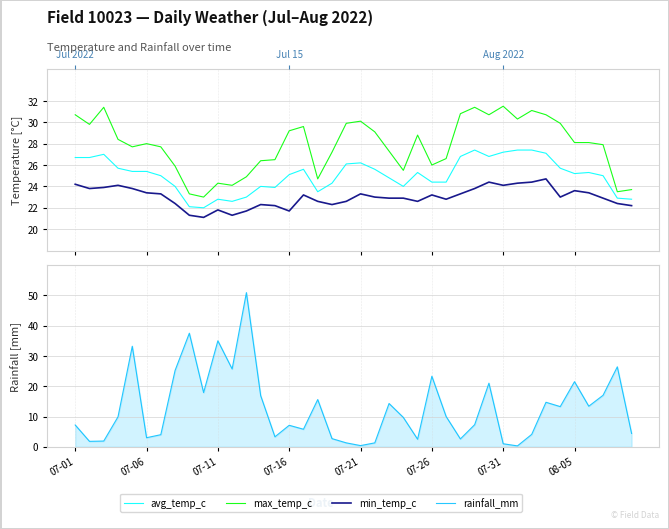

Where does the avg_temp_c series first go above 25?

07-01